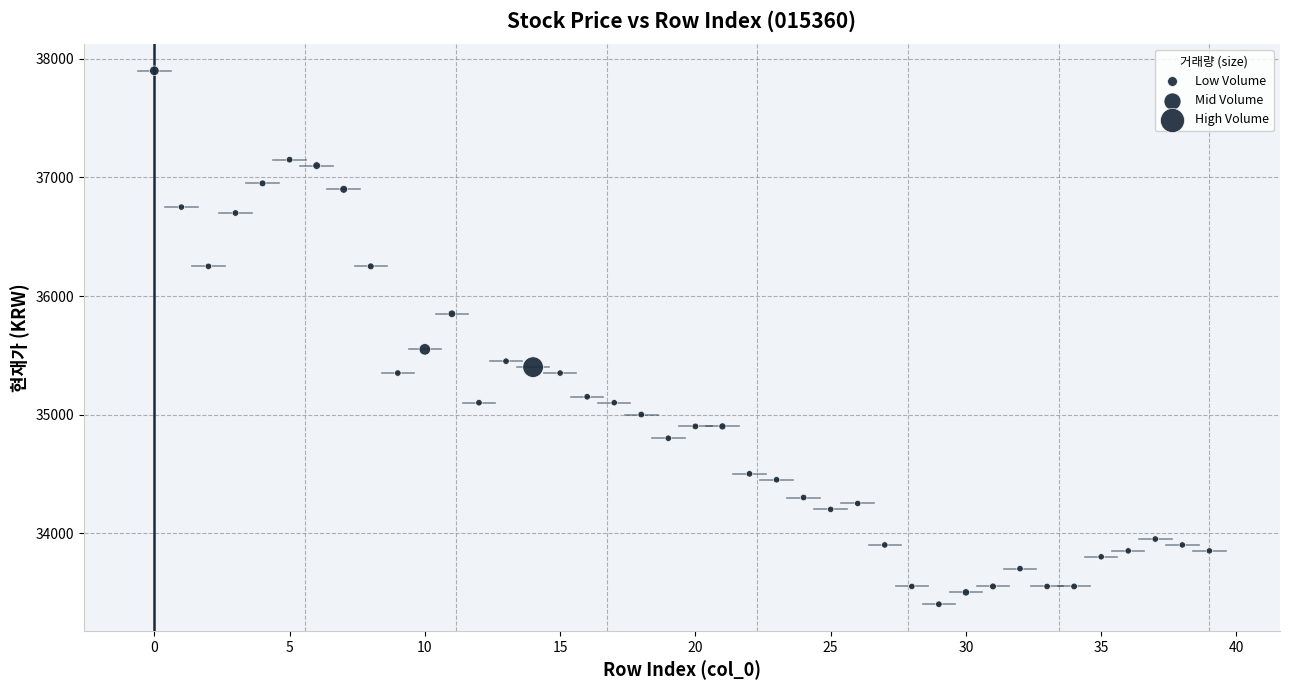

What Y value in the scatter plot is closest to 35650?

35550